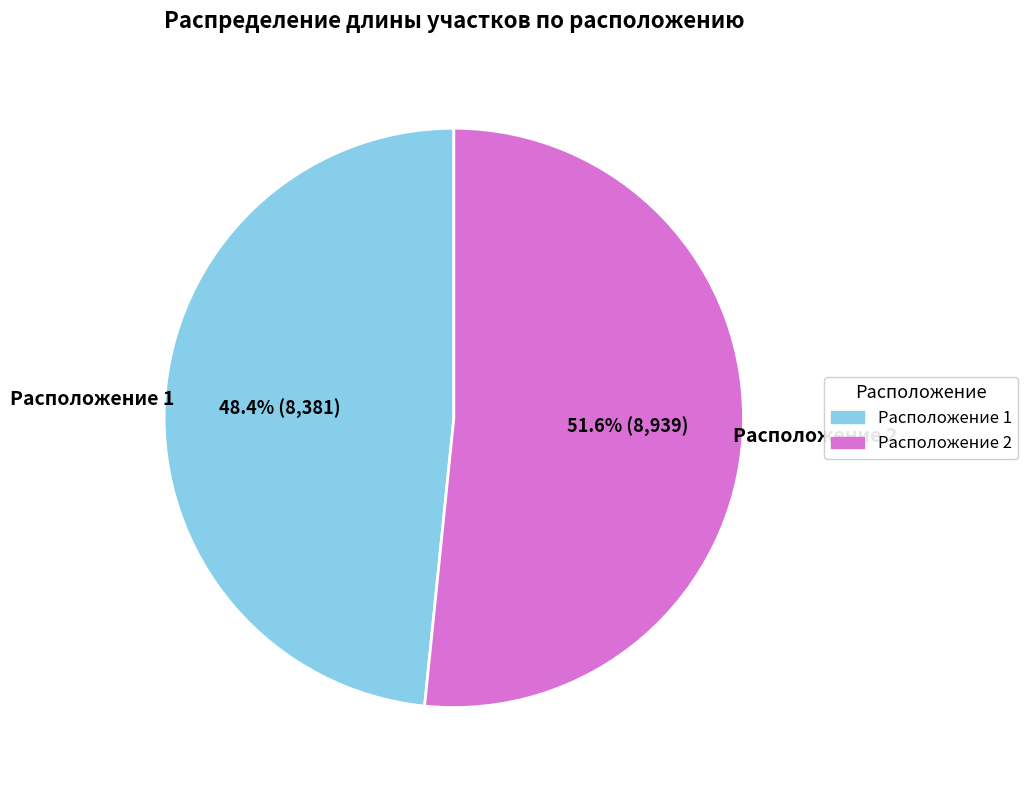

Count the number of slices in the pie.

2